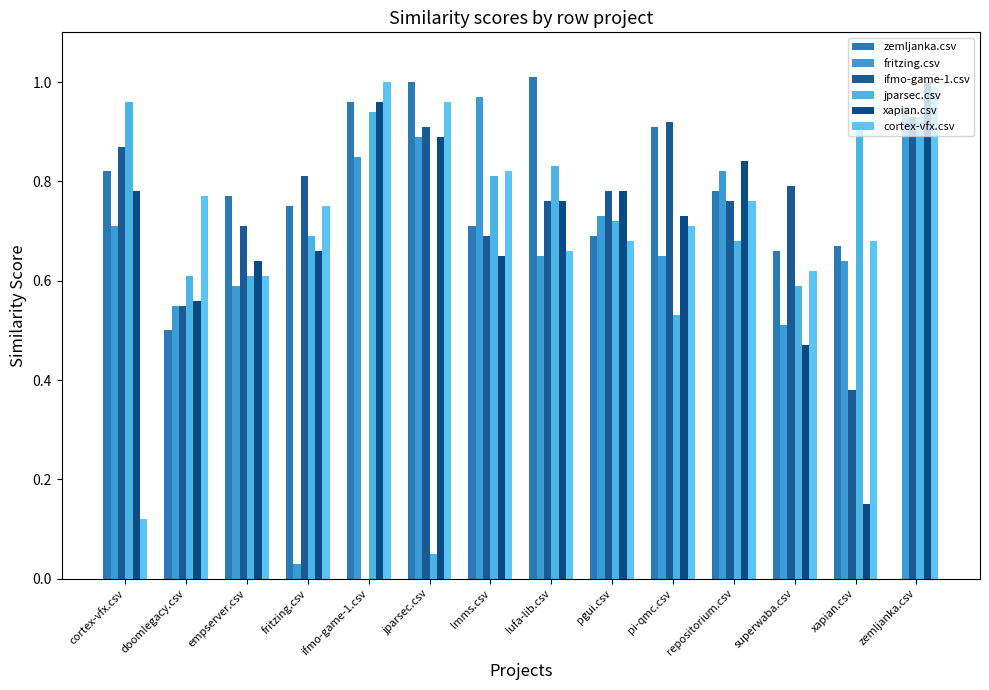

Is it true that ifmo-game-1.csv equals 0.3 at repositorium.csv?

False